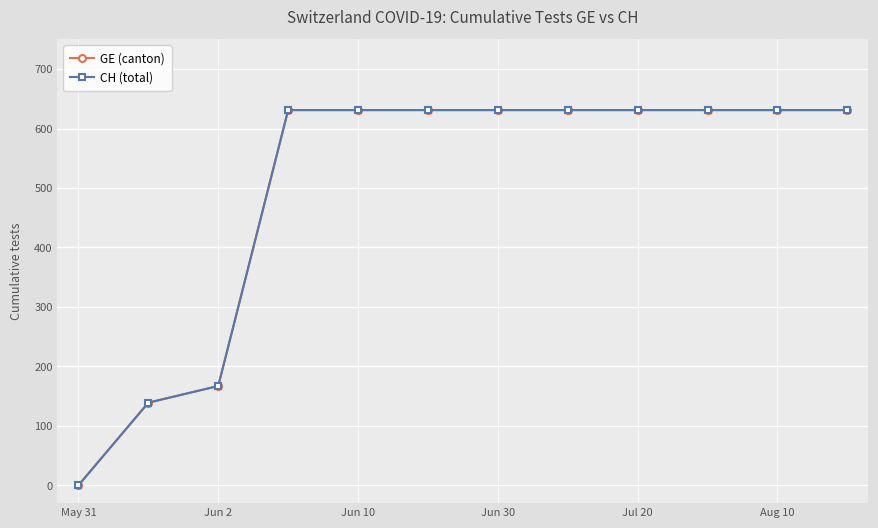

Does the chart have visible grid lines?

Yes